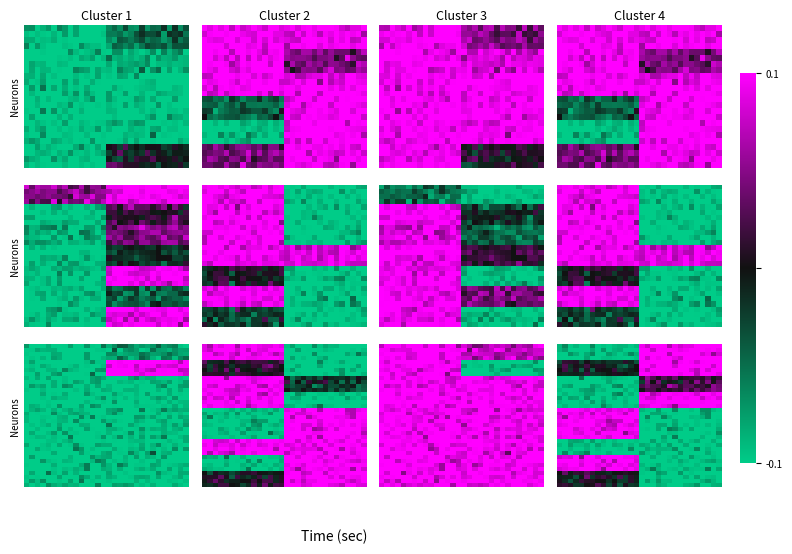

Between 11 and 15, which is larger?

15